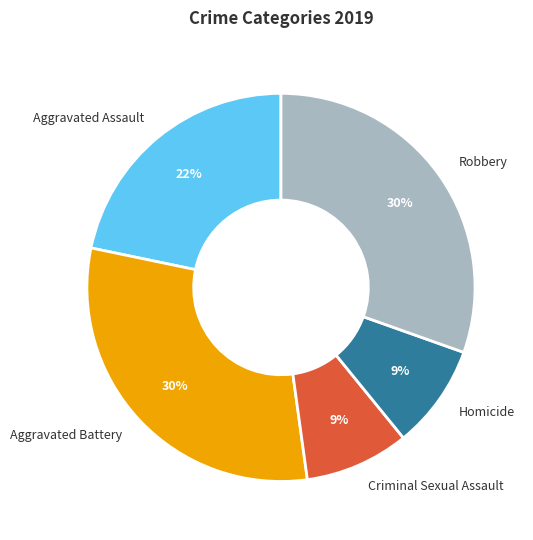

How many segments does this pie chart have?

5